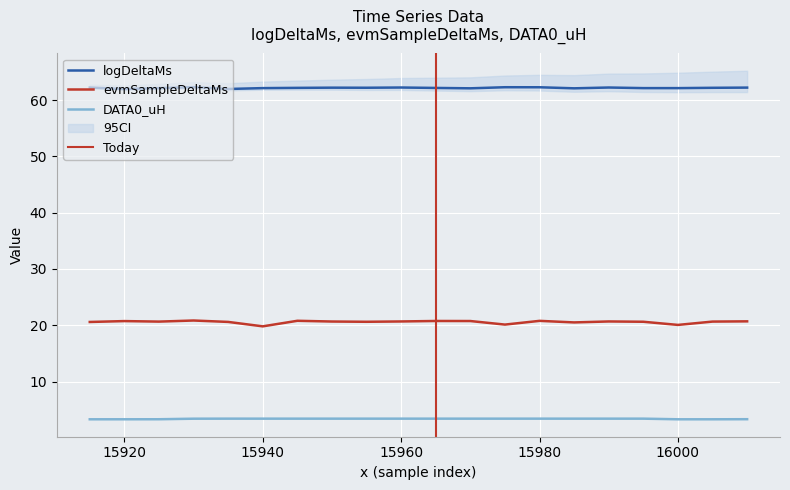

Which series has the widest spread of values?

evmSampleDeltaMs